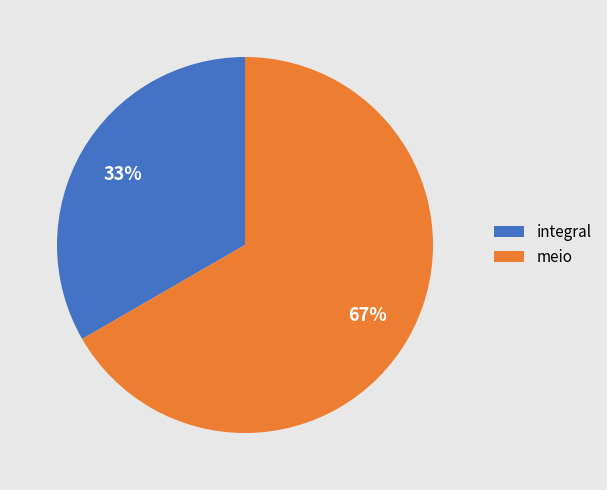

To the nearest percent, what is the combined percentage of meio and integral?

100%